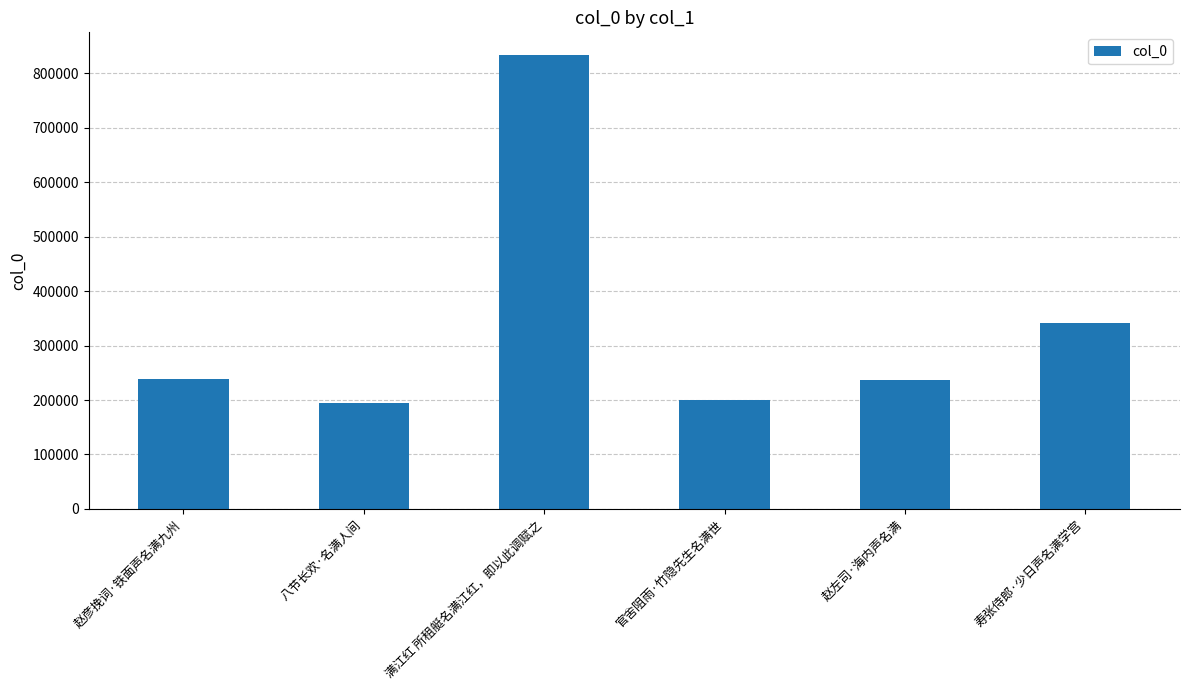

The value at 寿张侍郎·少日声名满学宫 is 341841. True or false?

True